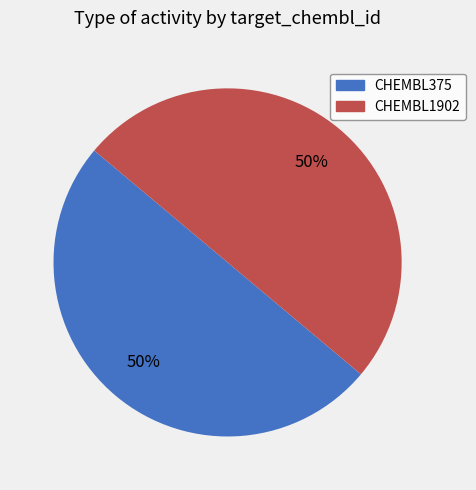

Is it true that CHEMBL375 is 37% of the pie?

False